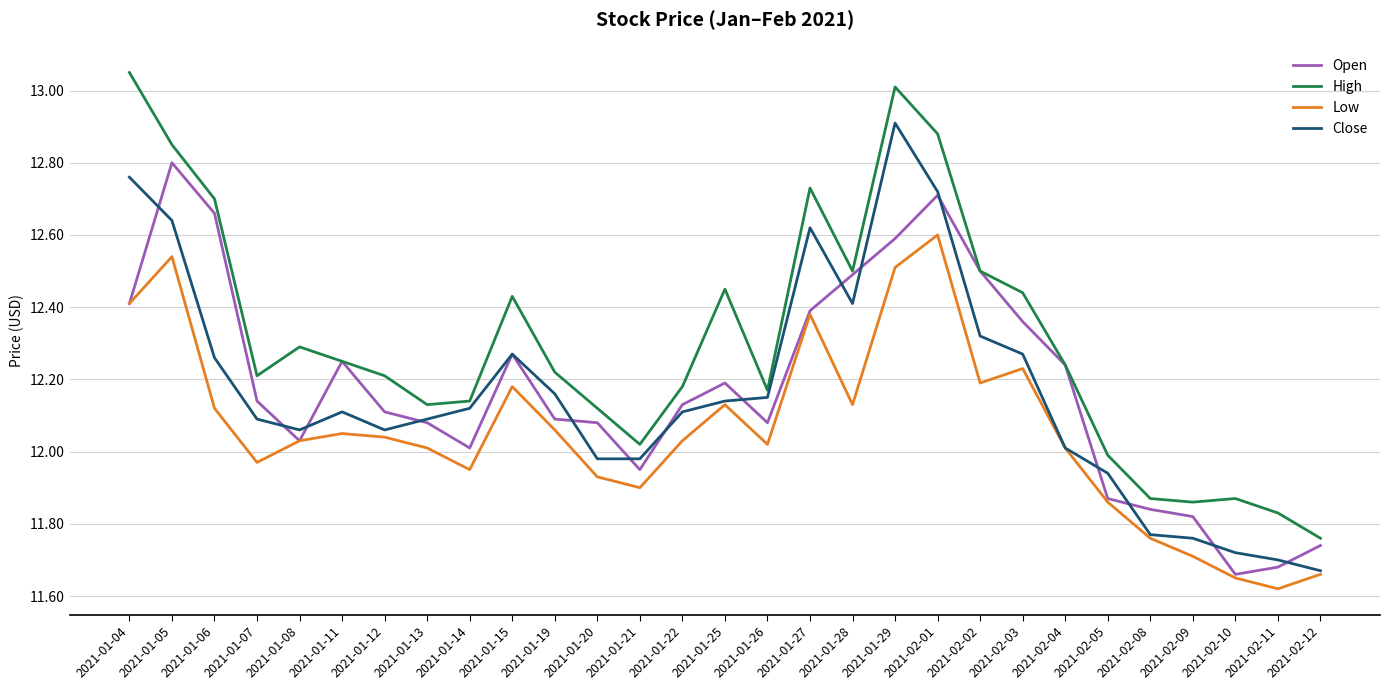

The Low series shows 12.0 at 2021-01-22. True or false?

True